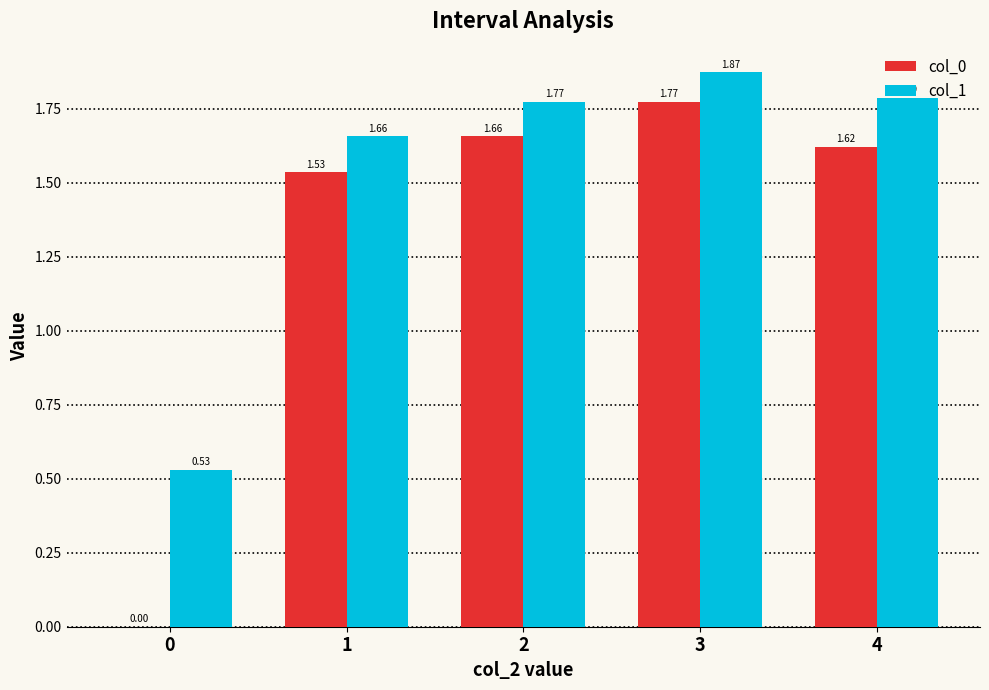

Is the value of col_1 at 0 greater than the value of col_0 at 4?

No